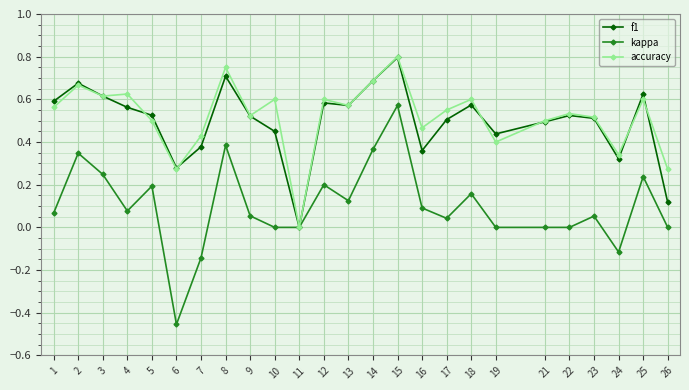

True or false: kappa has more than 2 interior local peaks.

True